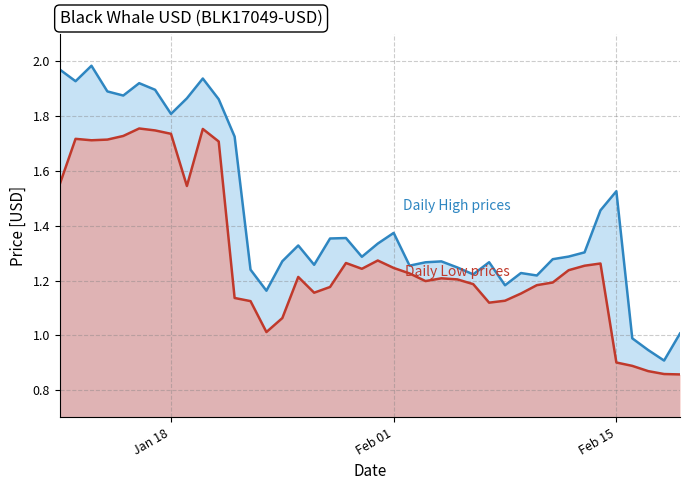

What is the difference between the maximum and minimum values in the Low series?

0.9